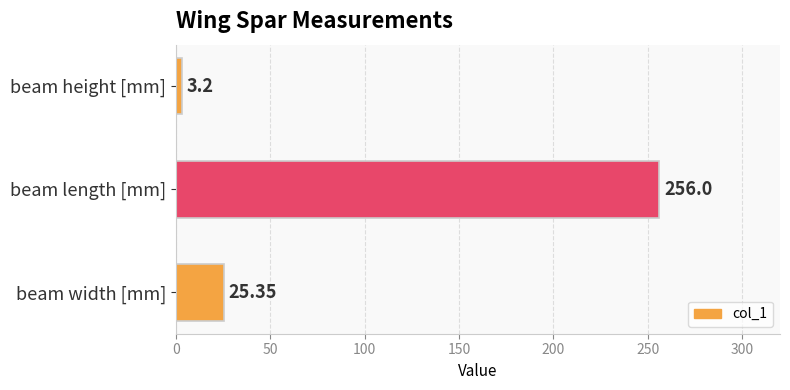

Approximately how many times larger is the value at beam length [mm] compared to beam height [mm]?

80.0